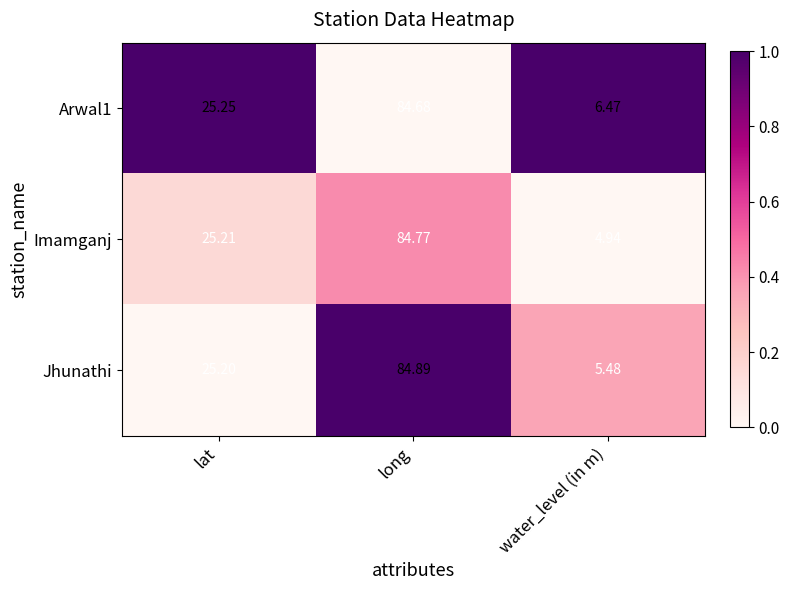

Which series changed the most between lat and long?

Jhunathi